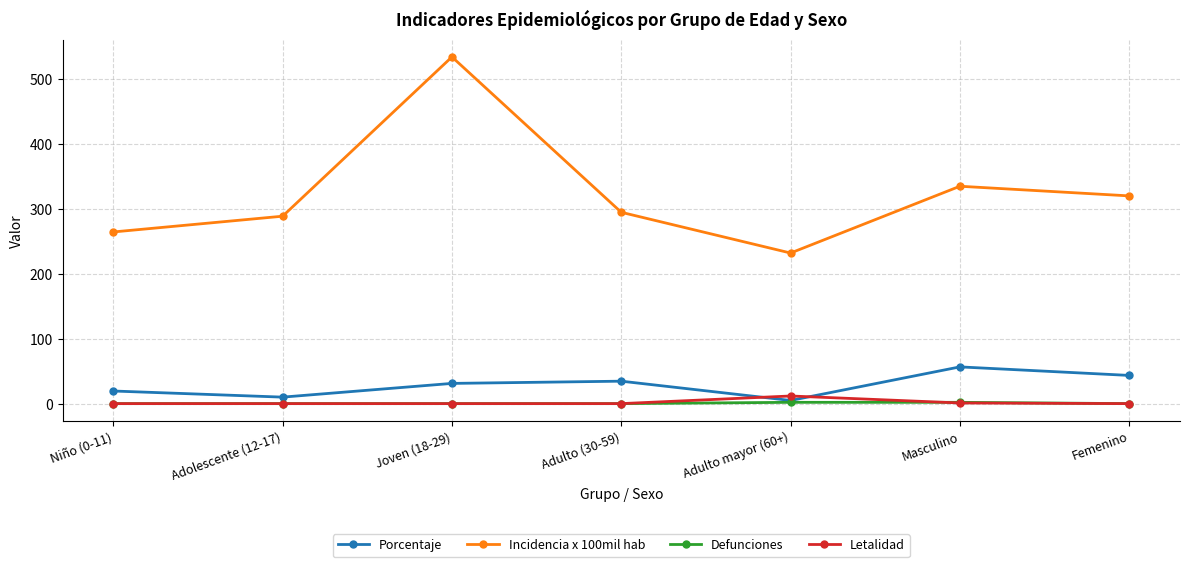

What is the total value across all series at Adulto (30-59)?

329.2